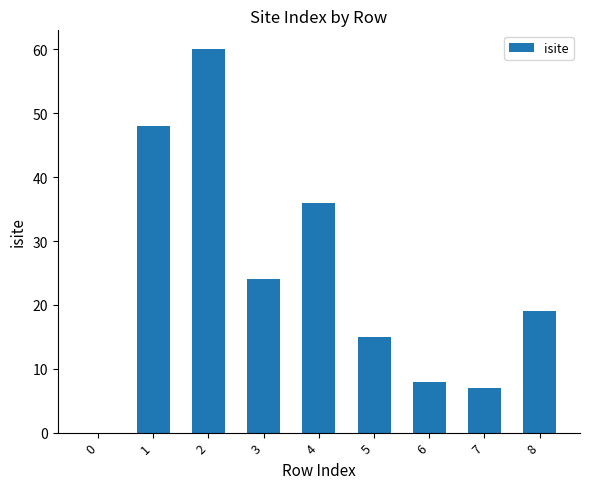

What is the sum of all values?

217